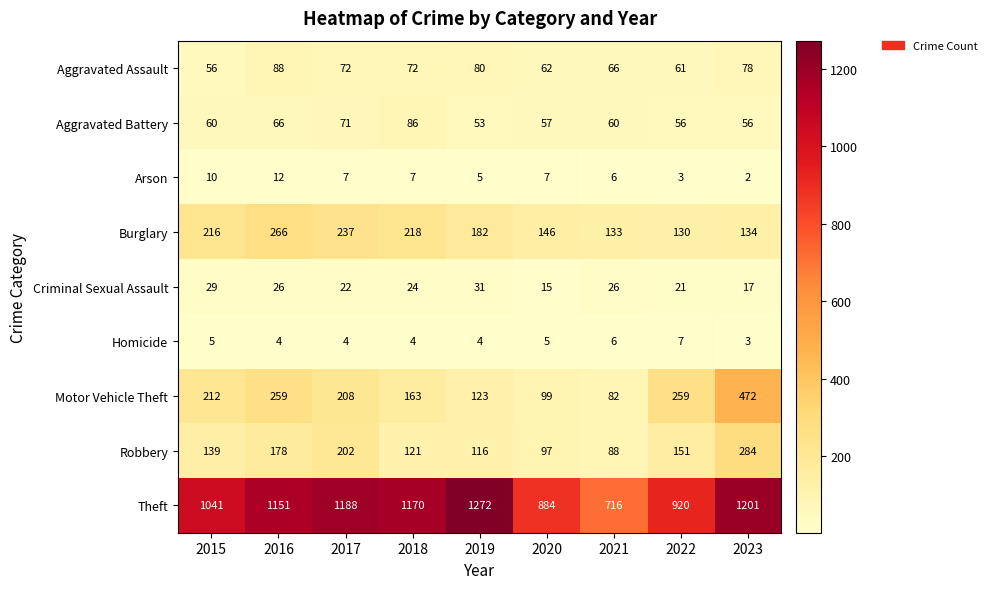

Which series has the largest range (max minus min)?

Theft